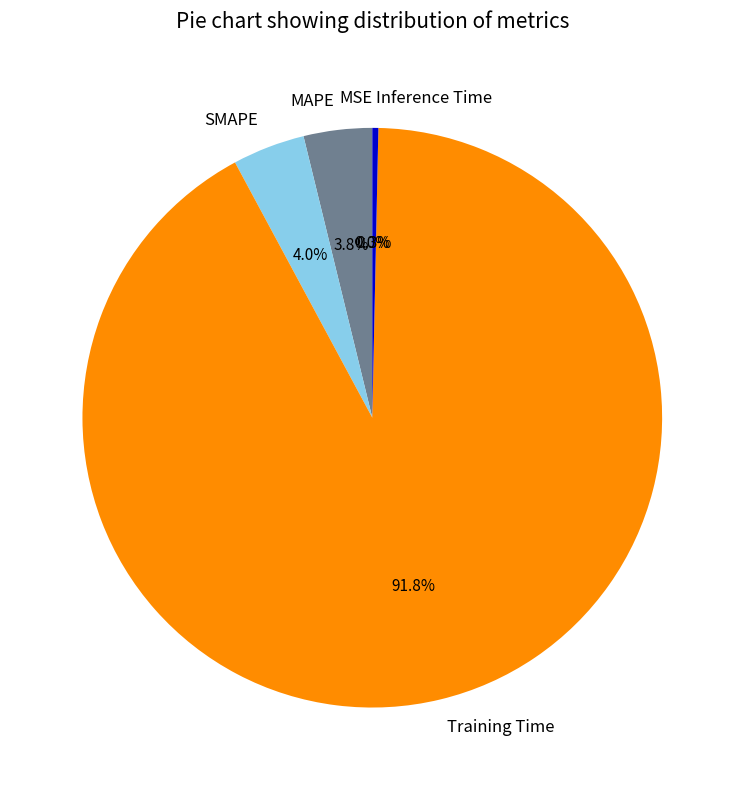

Does SMAPE account for over 50% of the chart?

No